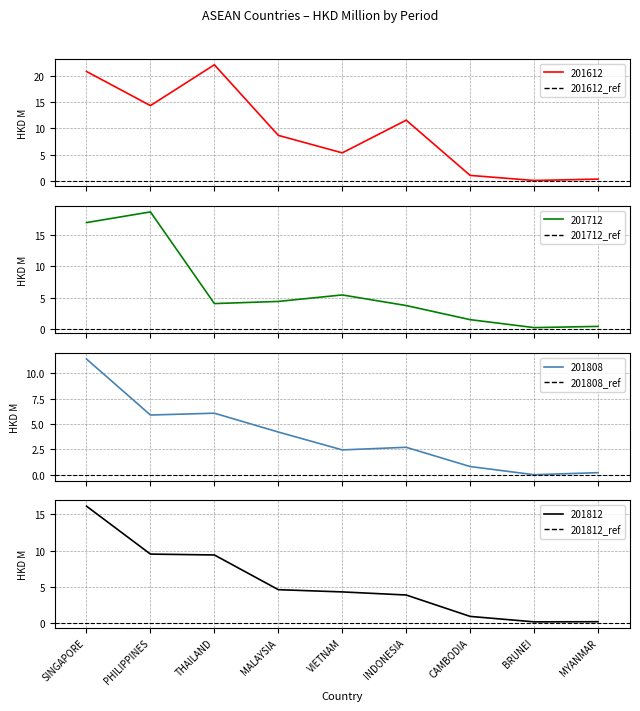

Which series has the largest total across all categories?

201612